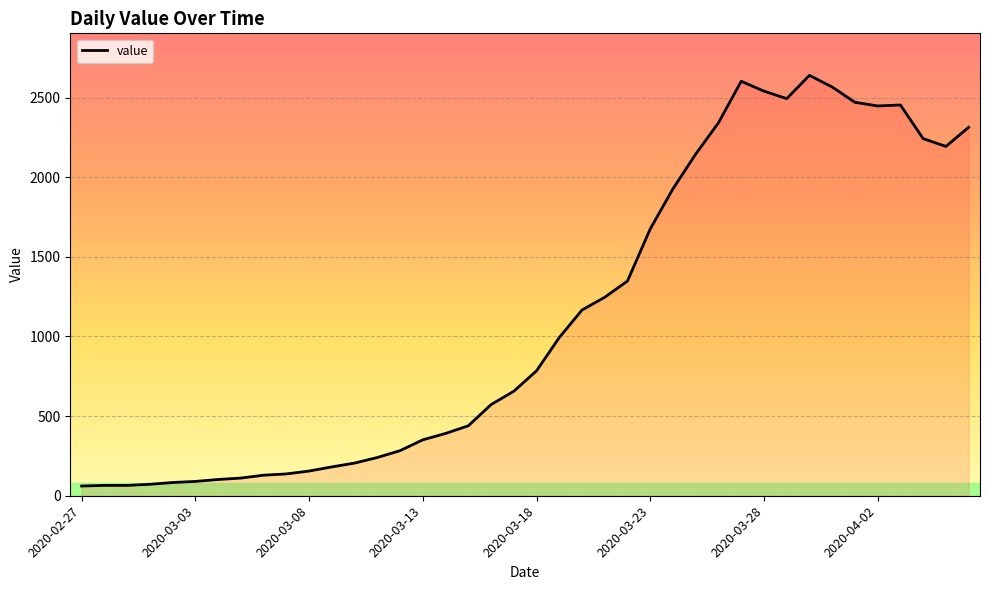

What is the difference between the maximum and minimum values?

2578